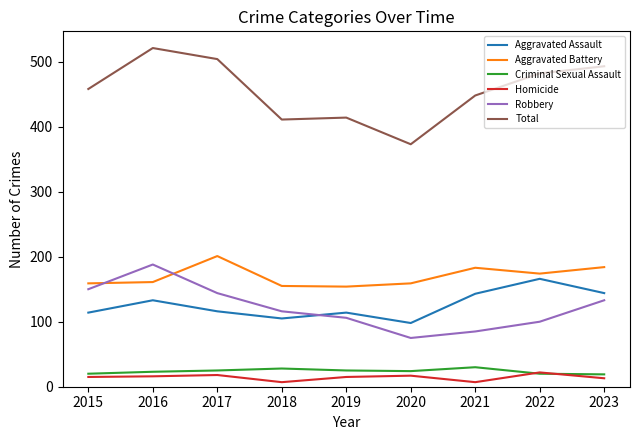

True or false: Criminal Sexual Assault and Aggravated Assault intersect in this chart.

False